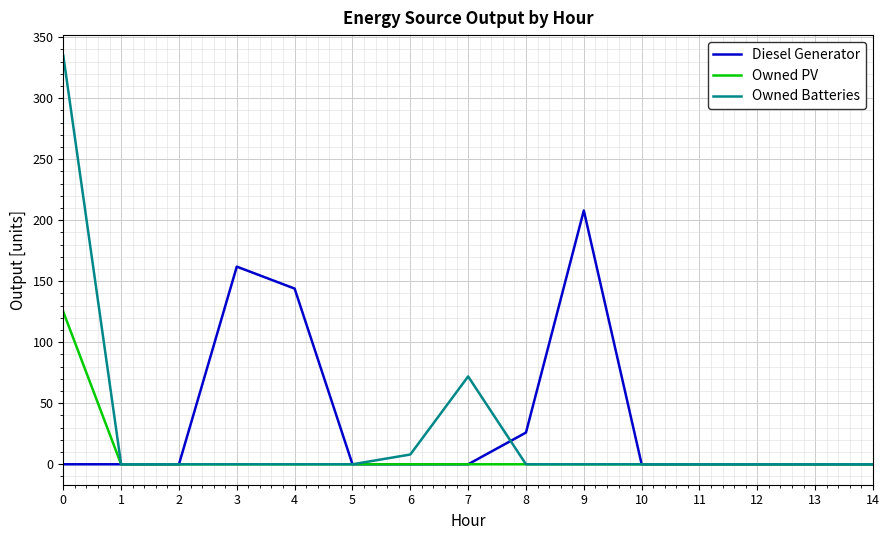

True or false: Owned Batteries has a value of 0 at 9.

True